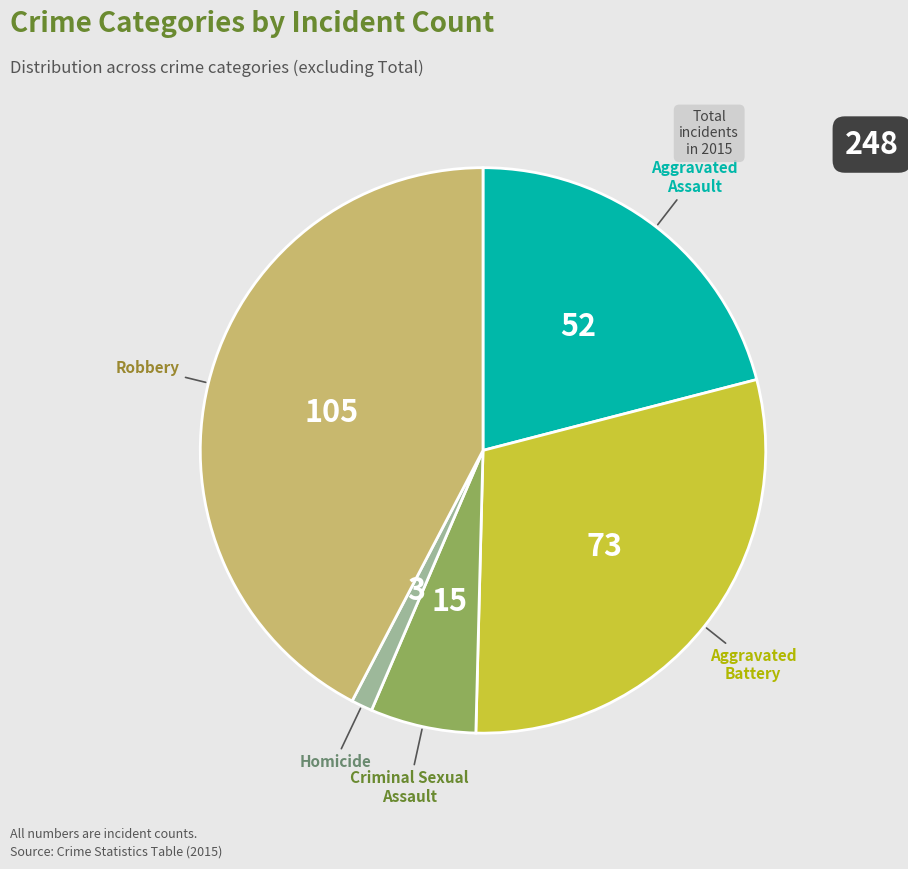

Which has a higher value, Aggravated Battery or Homicide?

Aggravated Battery